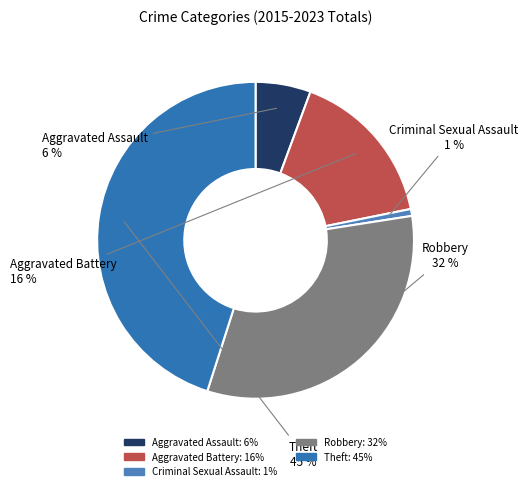

Rank the categories by value from lowest to highest.

Criminal Sexual Assault, Aggravated Assault, Aggravated Battery, Robbery, Theft